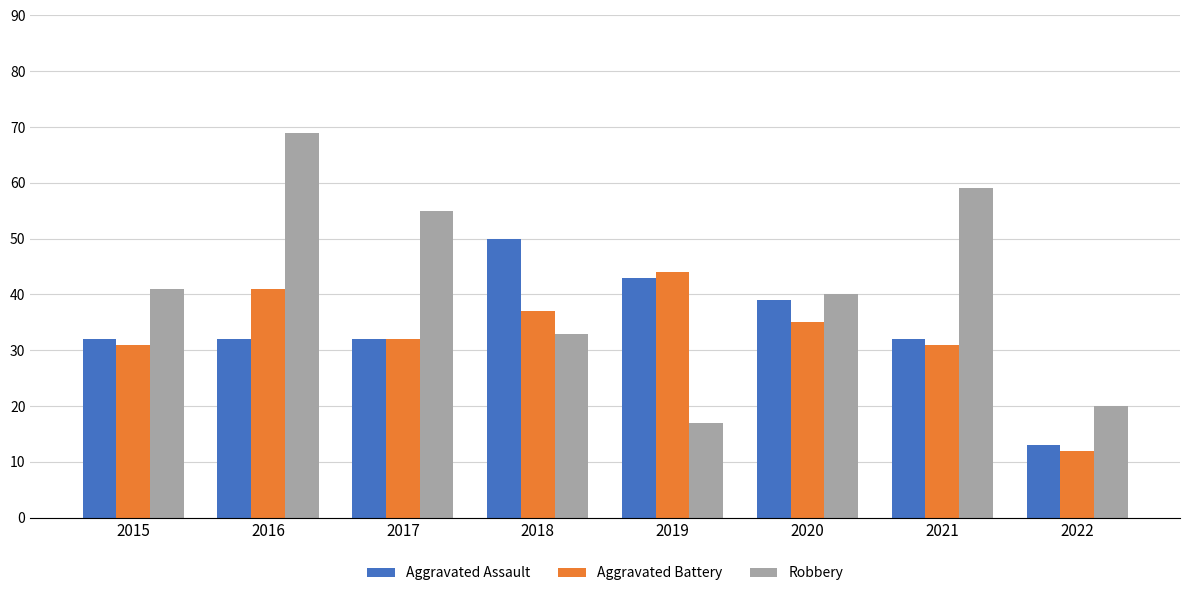

Which category has the highest value across all series?

2016